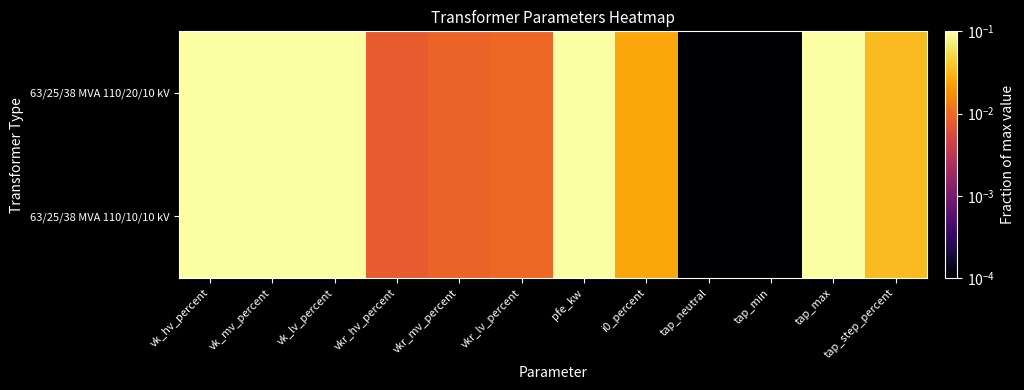

Reading left to right, transcribe all the data shown in this chart.

63/25/38 MVA 110/20/10 kV: vk_hv_percent=0.3	vk_mv_percent=0.3	vk_lv_percent=0.3	vkr_hv_percent=0.0	vkr_mv_percent=0.0	vkr_lv_percent=0.0	pfe_kw=1.0	i0_percent=0.0	tap_neutral=0.0	tap_min=0.0	tap_max=0.3	tap_step_percent=0.0
63/25/38 MVA 110/10/10 kV: vk_hv_percent=0.3	vk_mv_percent=0.3	vk_lv_percent=0.3	vkr_hv_percent=0.0	vkr_mv_percent=0.0	vkr_lv_percent=0.0	pfe_kw=1.0	i0_percent=0.0	tap_neutral=0.0	tap_min=0.0	tap_max=0.3	tap_step_percent=0.0